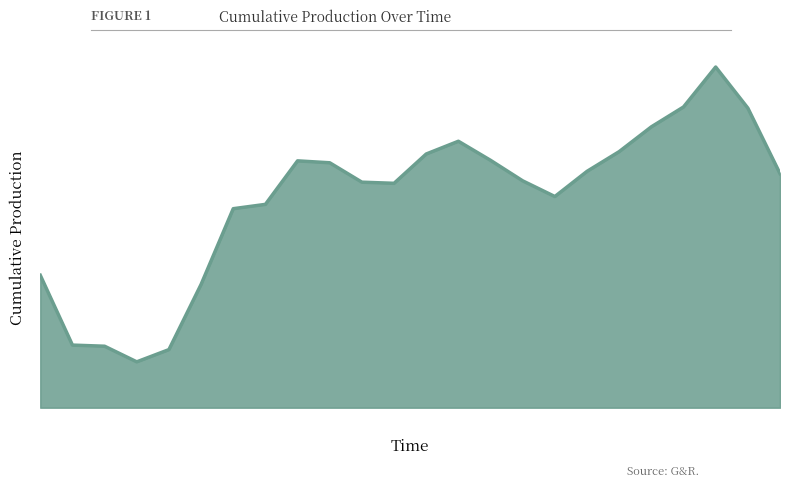

Does the chart display data point markers on the line(s)?

No